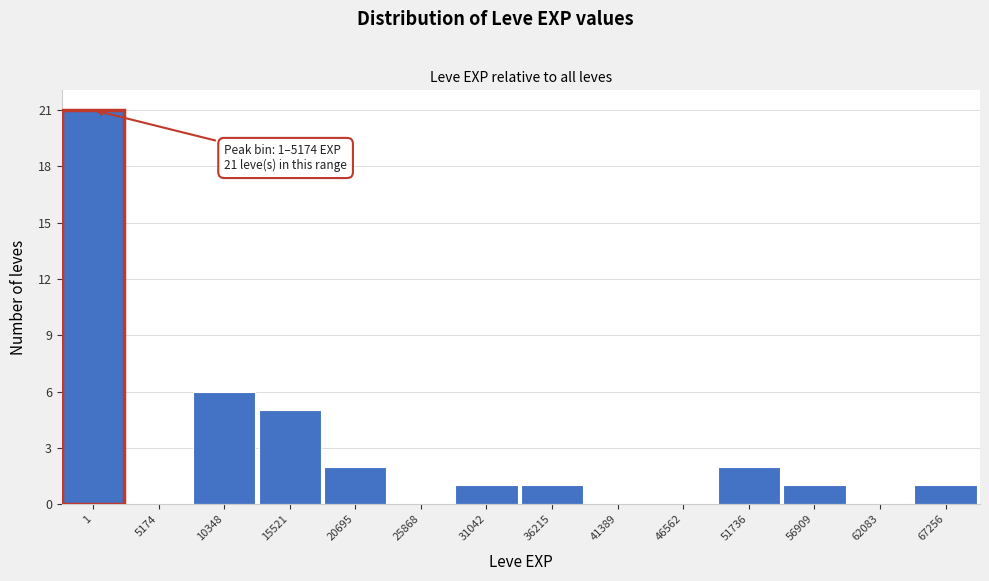

Reading left to right, list all the values displayed in this chart.

1=21	5174=0	10348=6	15521=5	20695=2	25868=0	31042=1	36215=1	41389=0	46562=0	51736=2	56909=1	62083=0	67256=1